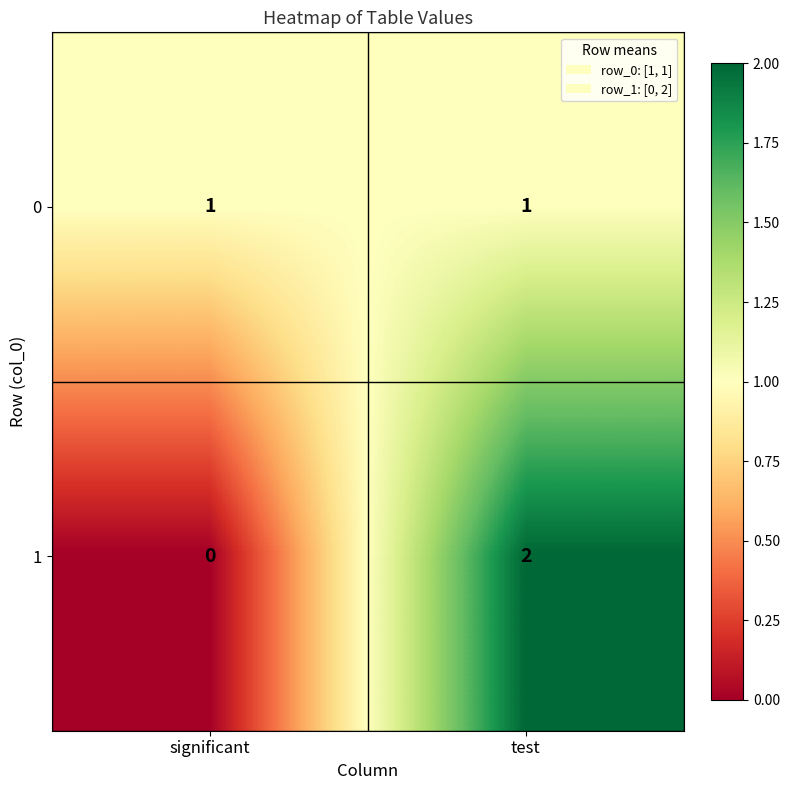

What is the total value across all series at test?

3